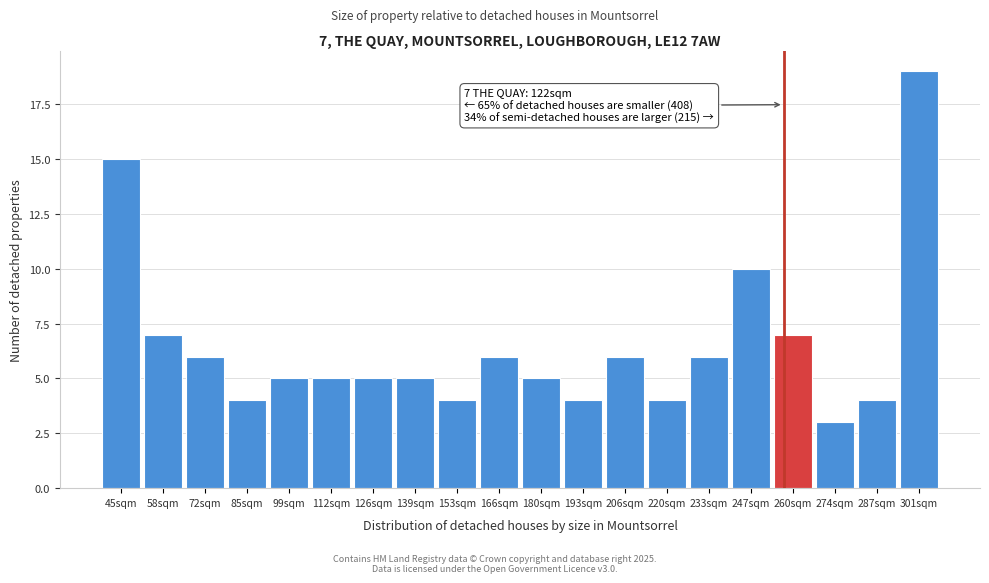

Reading left to right, extract all data points from this chart.

15	7	6	4	5	5	5	5	4	6	5	4	6	4	6	10	7	3	4	19